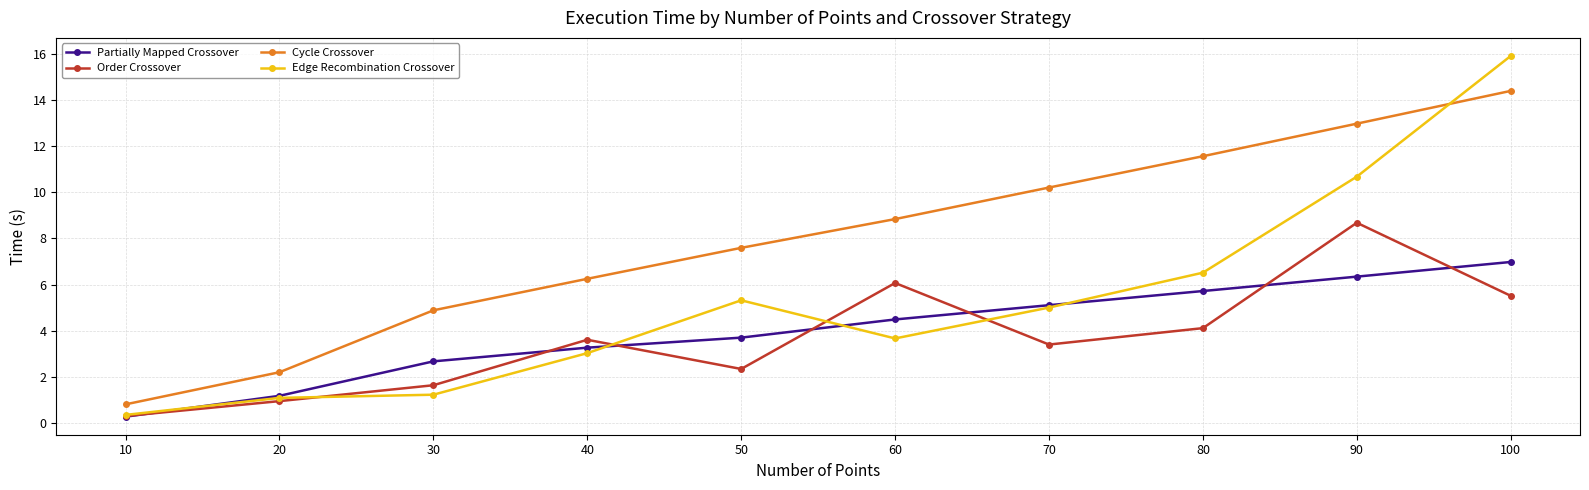

What is the difference between the maximum and minimum values in the Order Crossover series?

8.4